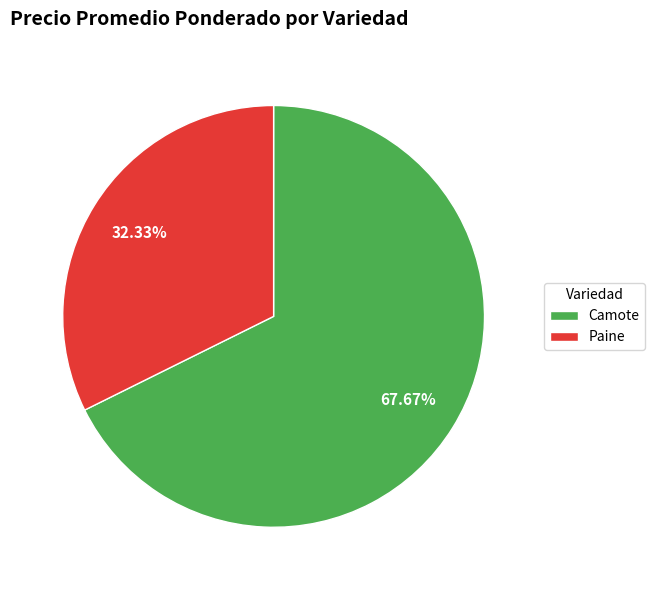

Which has a higher value, Paine or Camote?

Camote